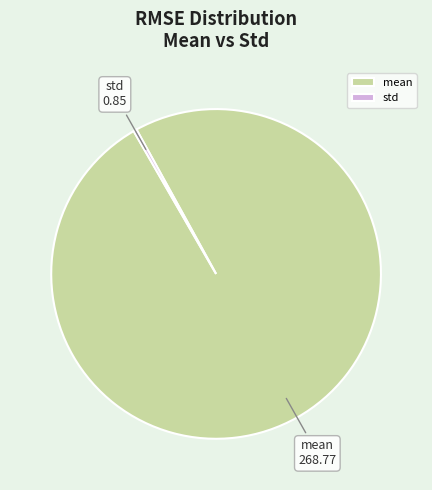

Between std and mean, which is larger?

mean